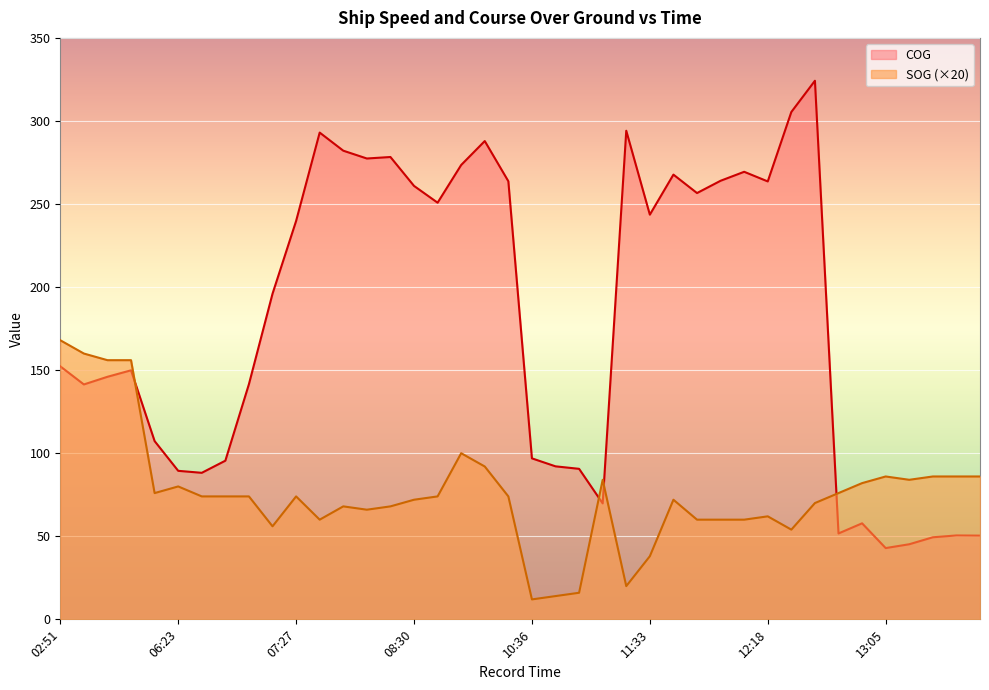

List the series in order of their peak value, highest first.

COG, SOG (×20)